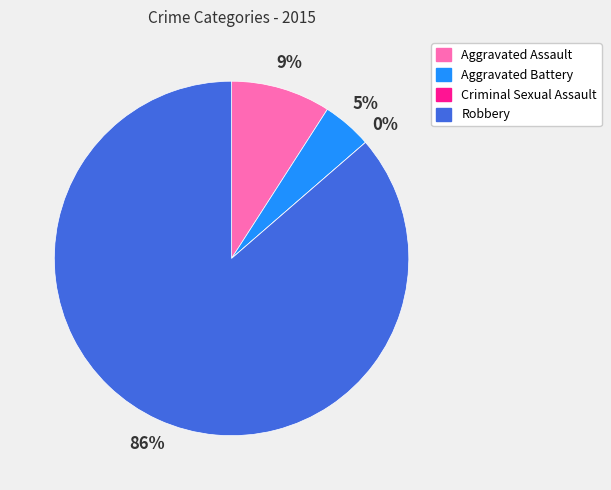

Which slice is the smallest?

Criminal Sexual Assault